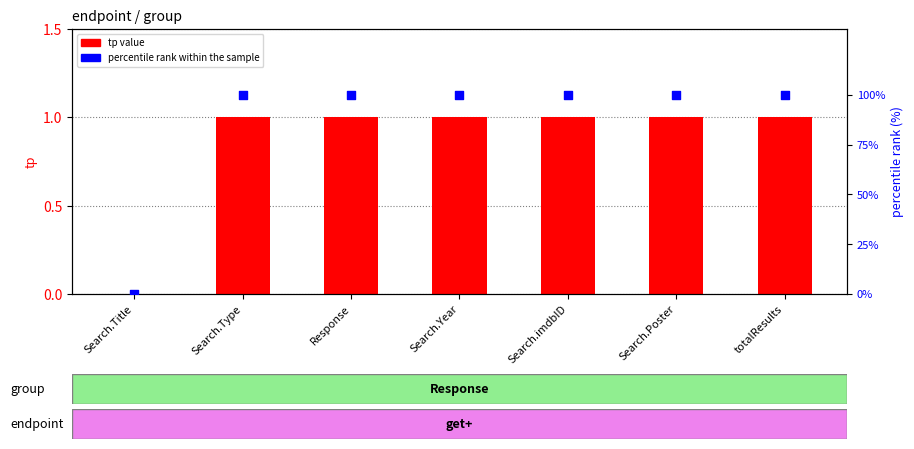

Which series contains the lowest Y value?

tp value